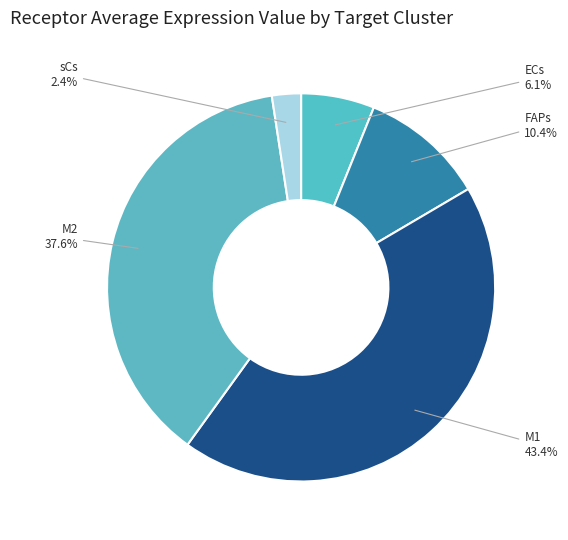

Which slice is the smallest?

sCs